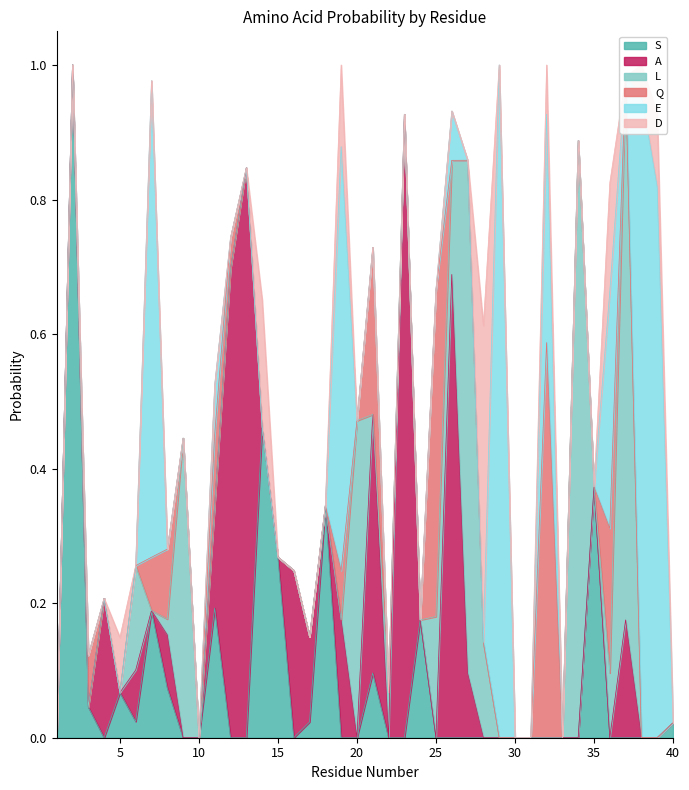

Is the value of E at 27 greater than the value of D at 9?

No